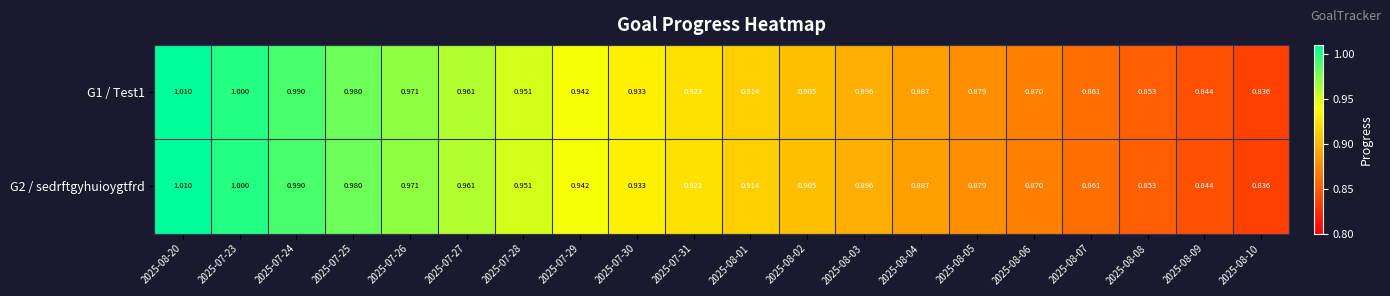

Is the value of G2 / sedrftgyhuioygtfrd at 2025-08-08 greater than the value of G1 / Test1 at 2025-07-25?

No